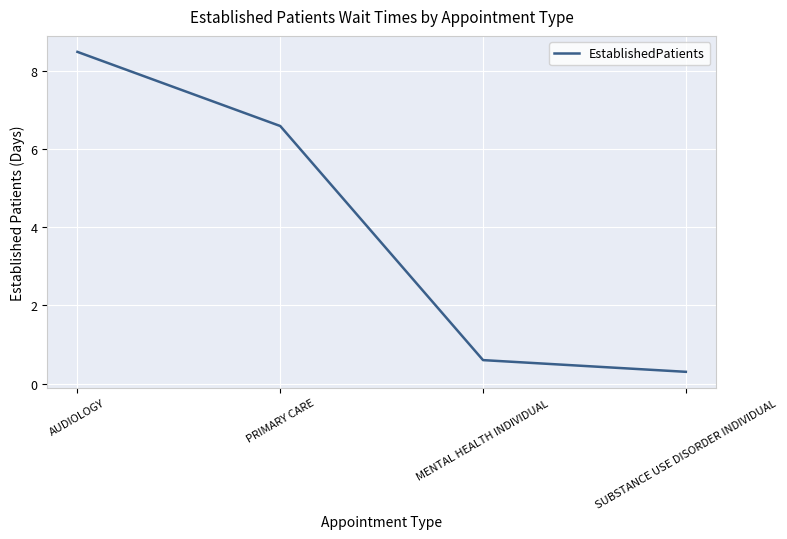

What is the minimum value shown in the chart?

0.3